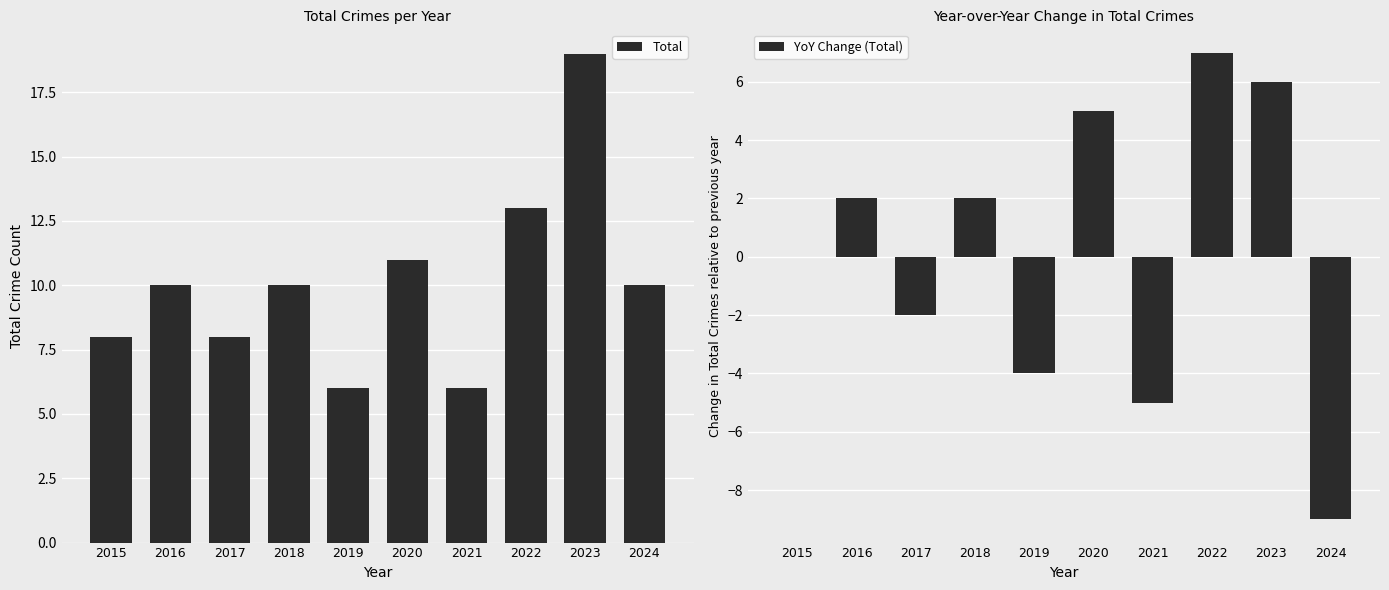

What is the minimum value shown in the chart?

-9